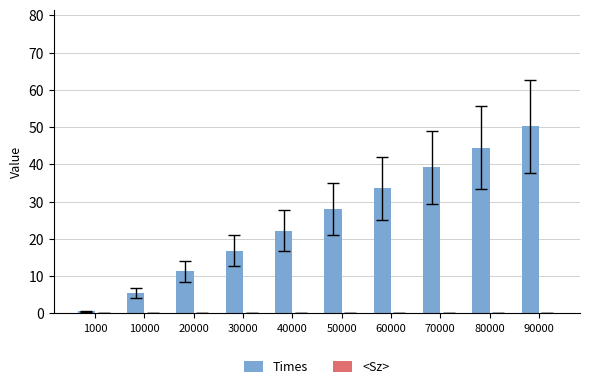

How many groups of bars are there?

10